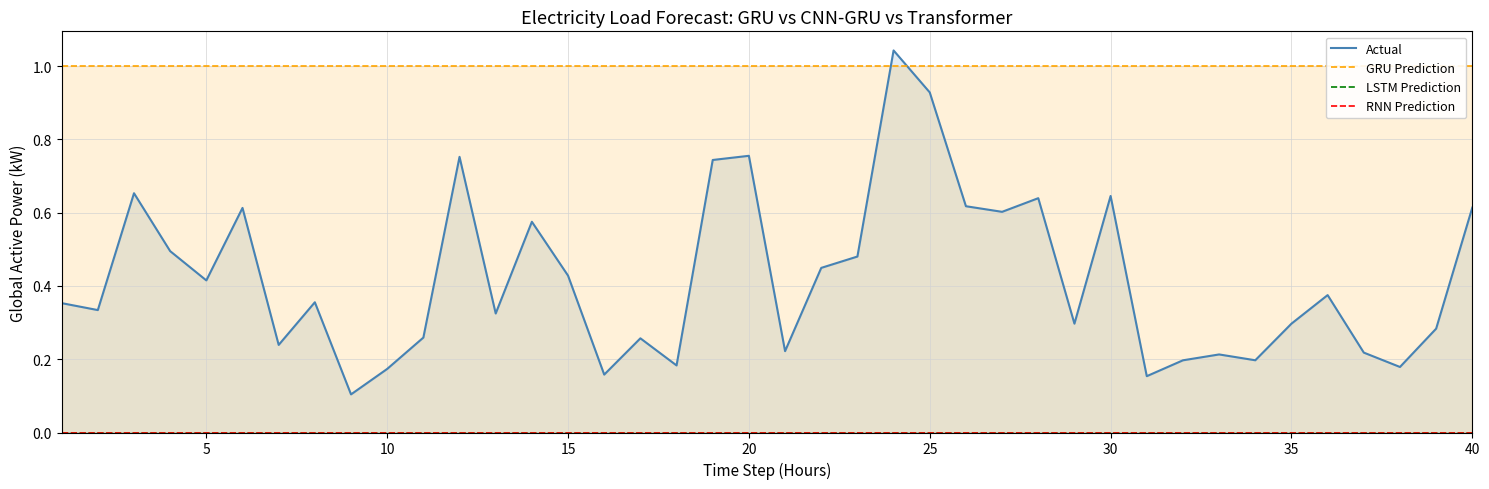

What is the difference between the maximum and minimum values in the Actual series?

0.9